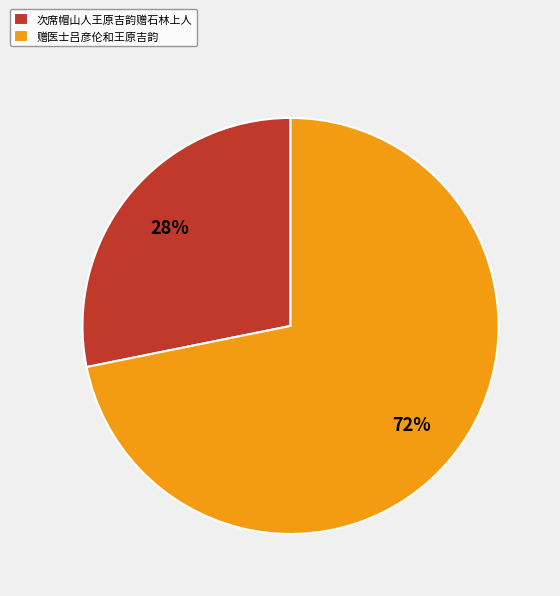

To the nearest percent, what is the difference between the 赠医士吕彦伦和王原吉韵 and 次席帽山人王原吉韵赠石林上人 slice percentages?

44%